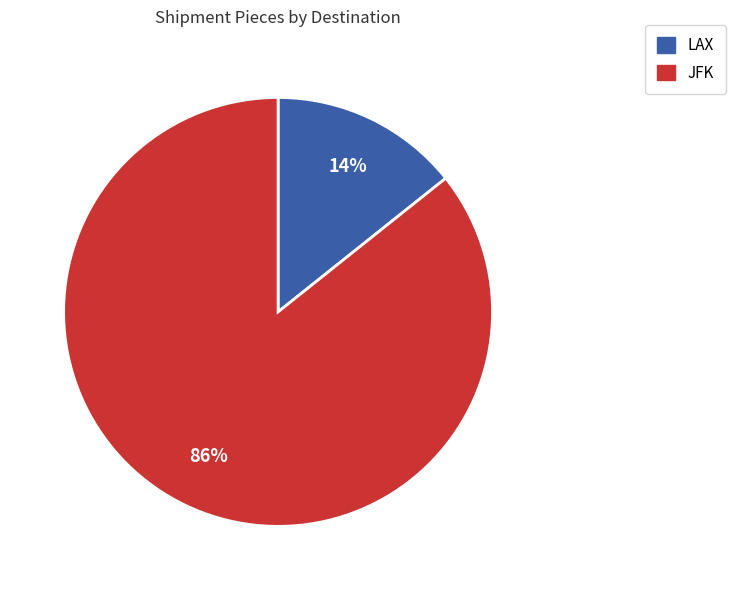

Does LAX account for over 50% of the chart?

No